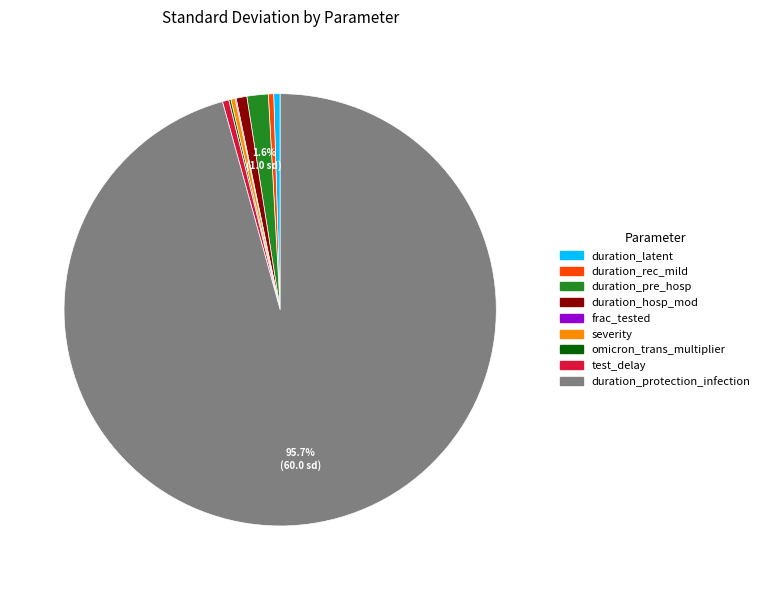

What is the largest slice in the pie chart?

duration_protection_infection